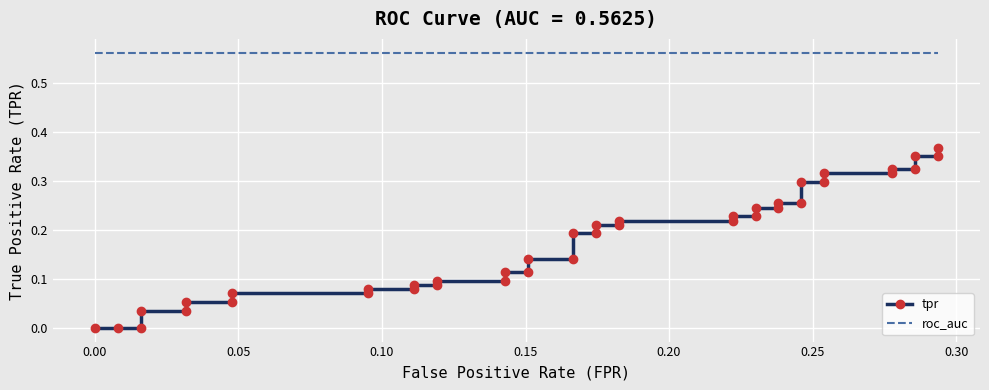

Rank the series by their average value, from lowest to highest.

tpr, roc_auc